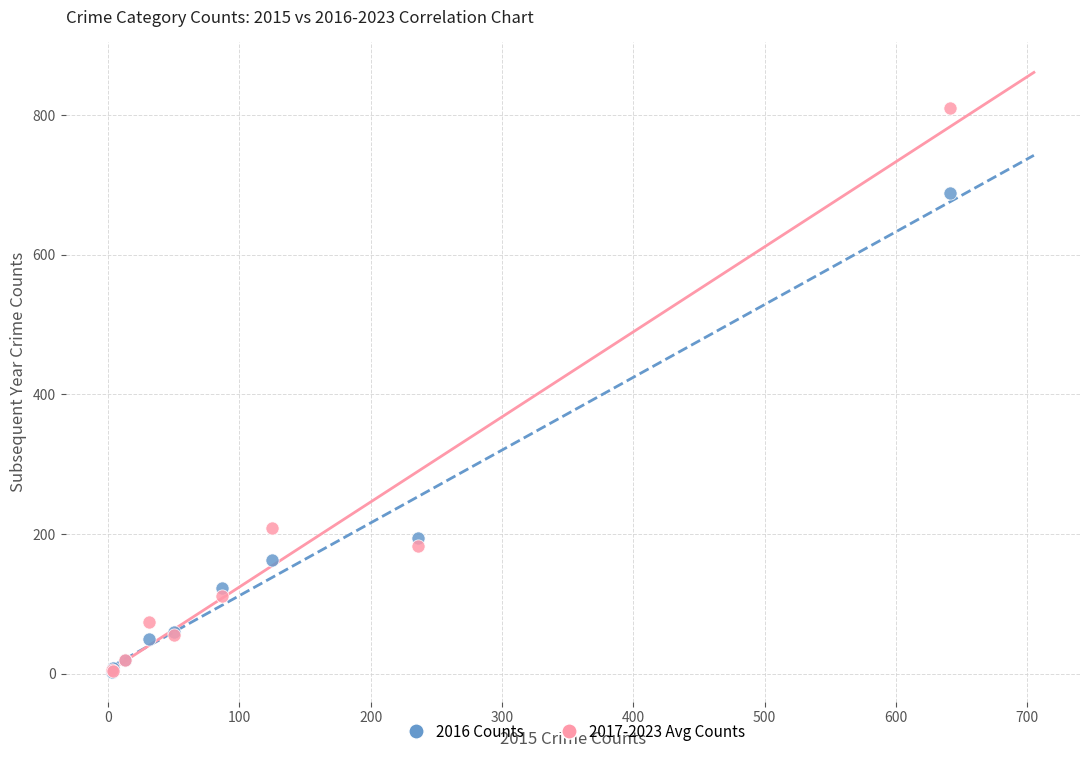

Across all series, what Y value is closest to 406?

208.6